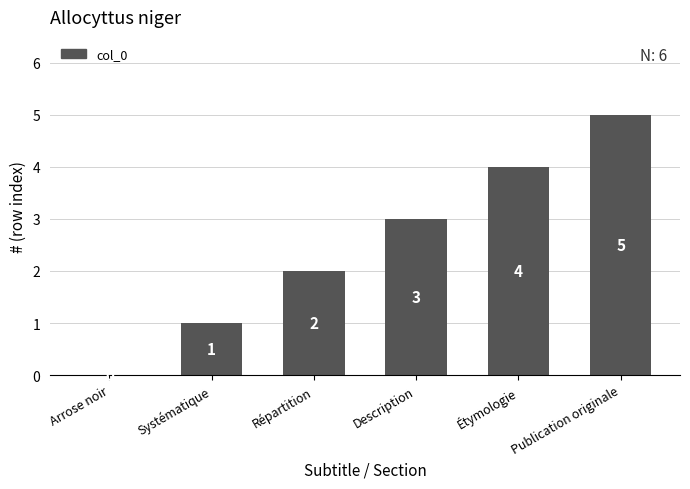

How many positive values are there?

5